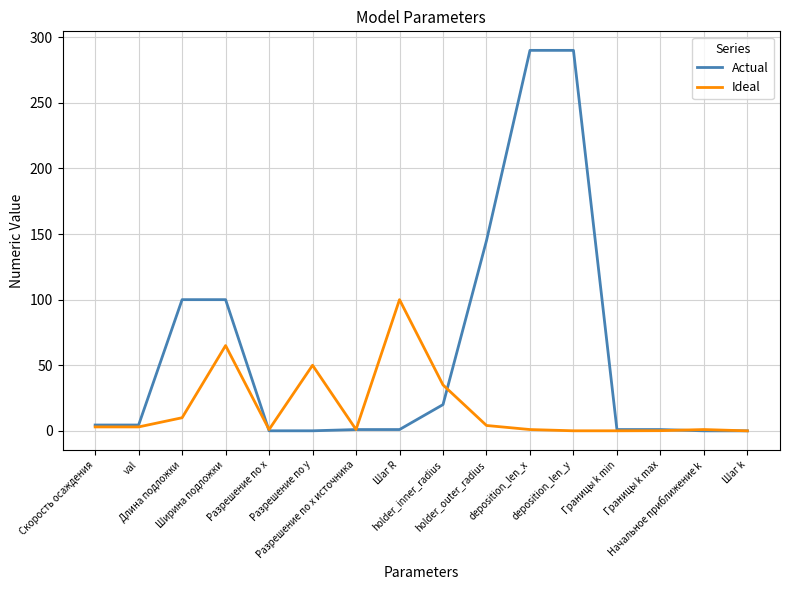

Where does the Actual series first go above 4?

Скорость осаждения